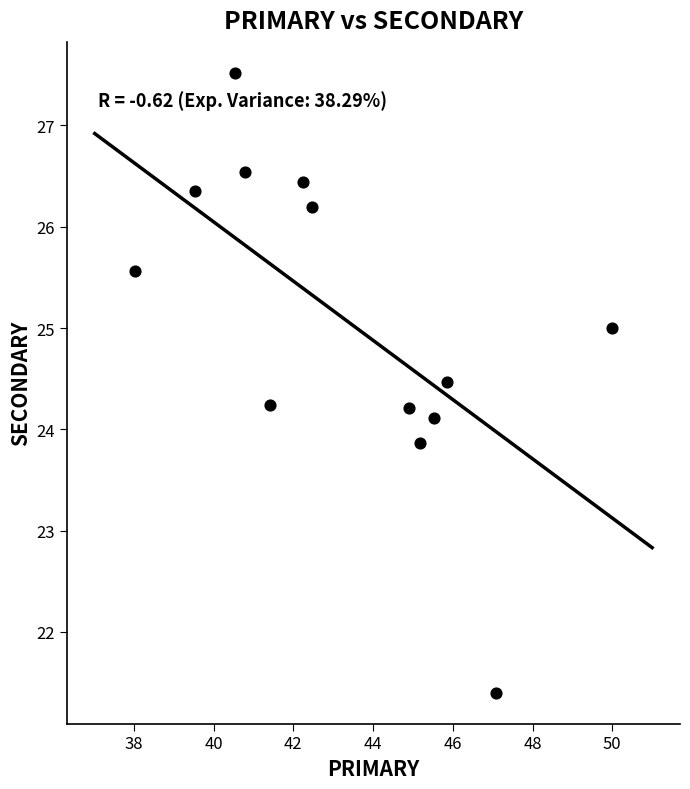

What is the range of Y values (max minus min)?

6.1